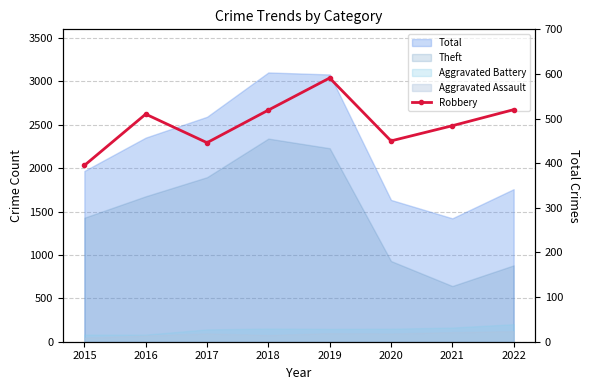

At which category does the chart reach its peak across all series?

2019